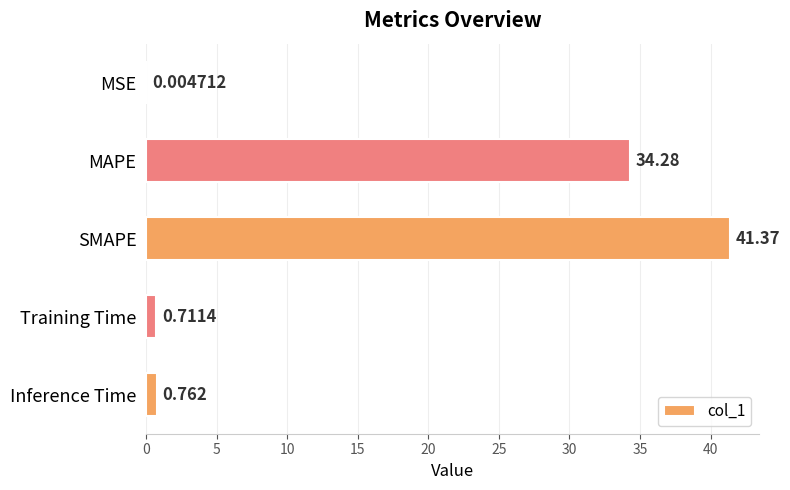

Which has a higher value, MAPE or Inference Time?

MAPE